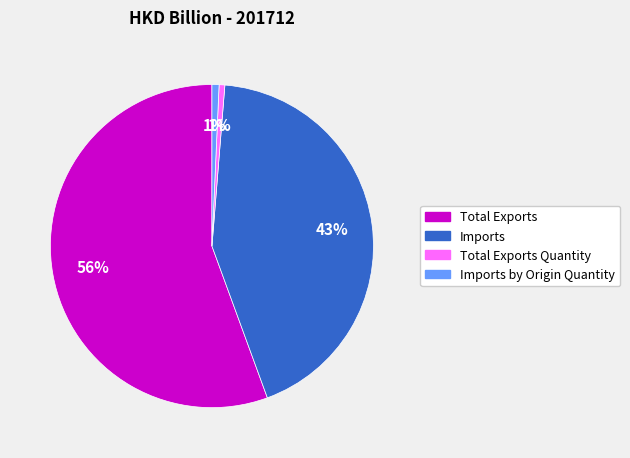

To the nearest percent, what is the average slice percentage?

25%